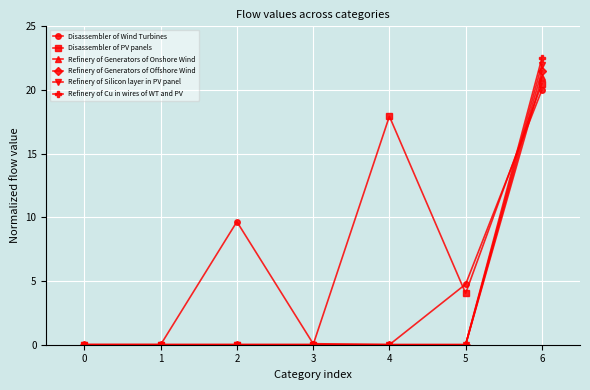

What is the difference between the maximum and minimum values in the Refinery of Generators of Offshore Wind series?

21.5